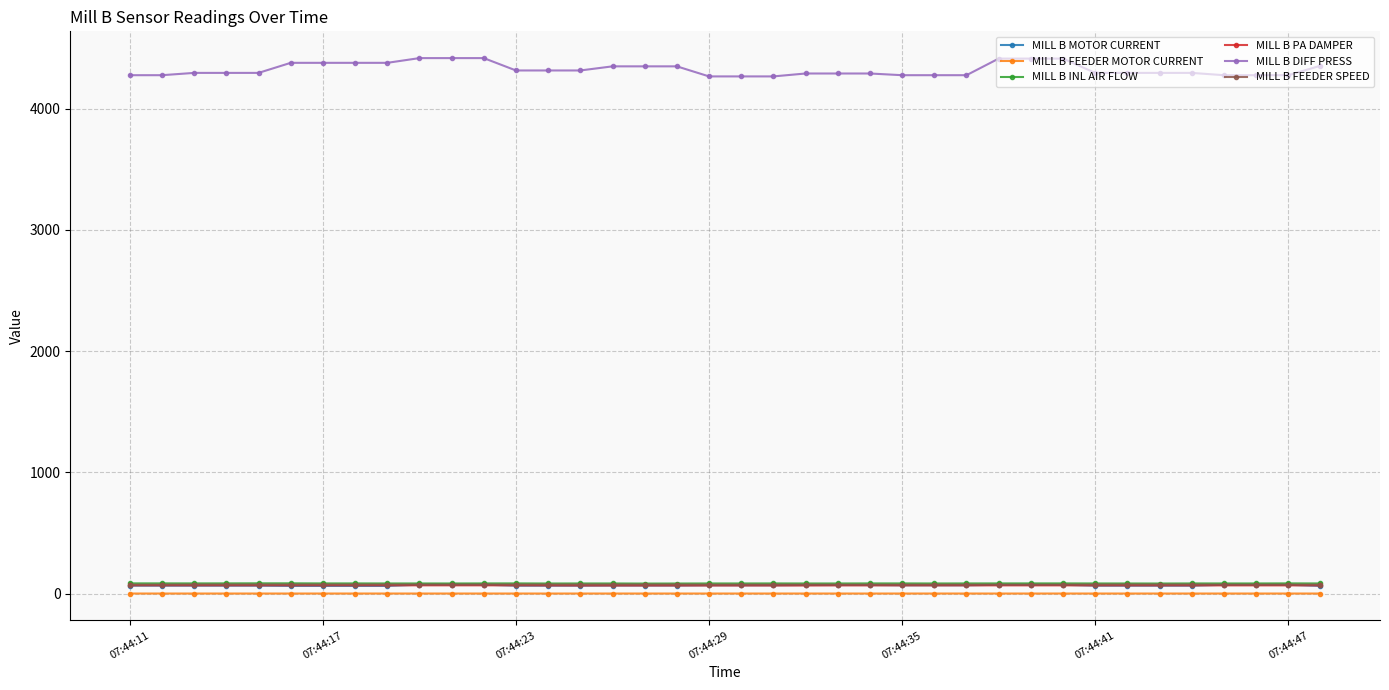

What is the greatest value displayed?

4418.0